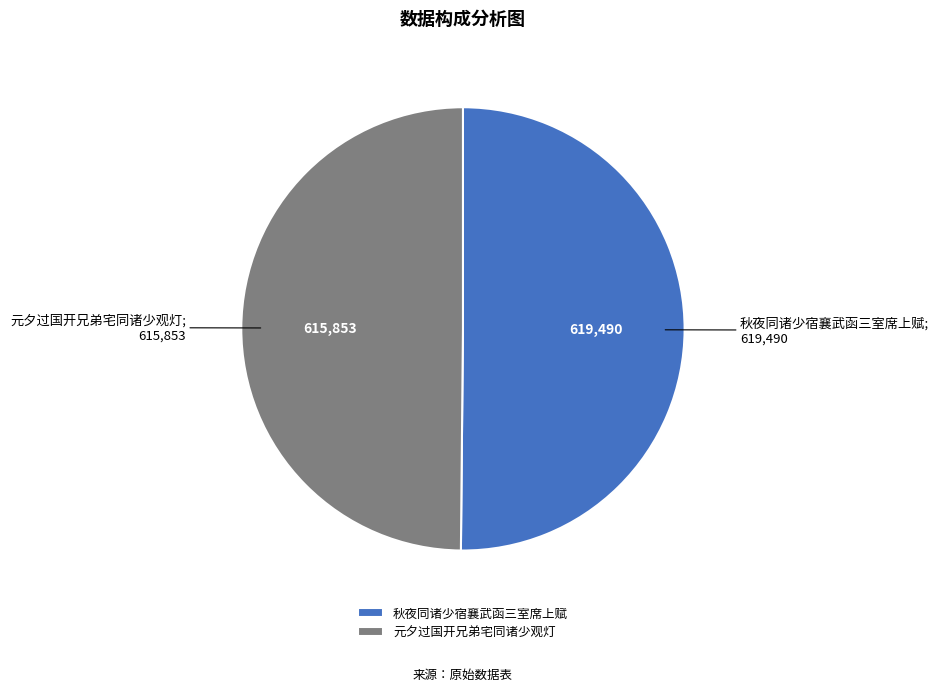

How many slices are in this pie chart?

2